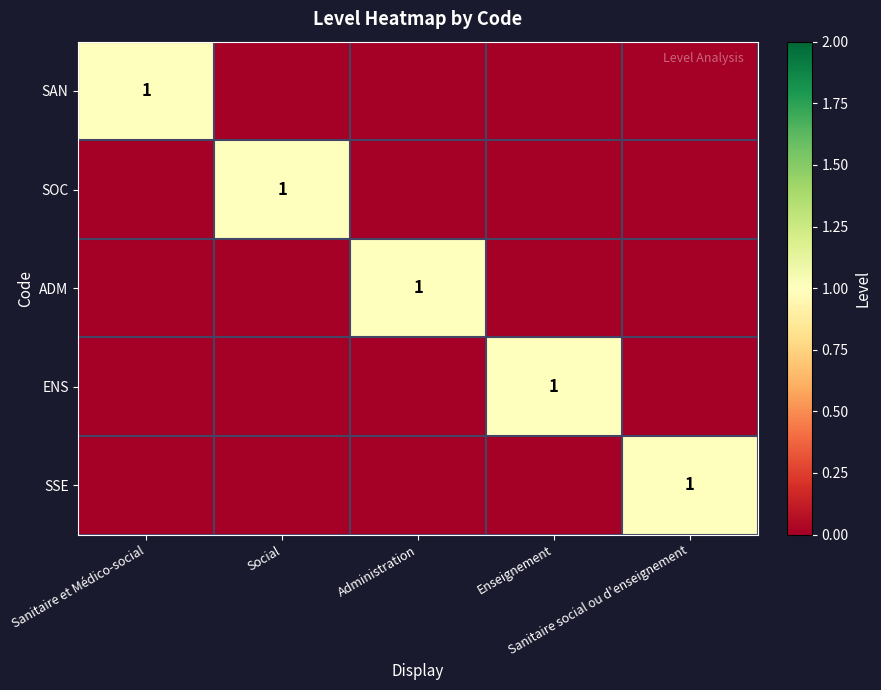

Which category has the highest value in the ADM series?

Administration